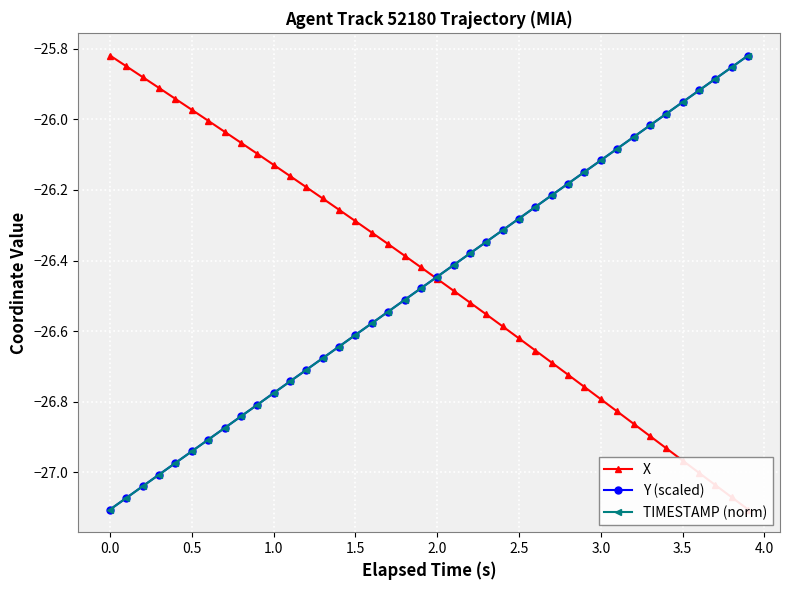

What is the average value of the Y (scaled) series?

-26.5